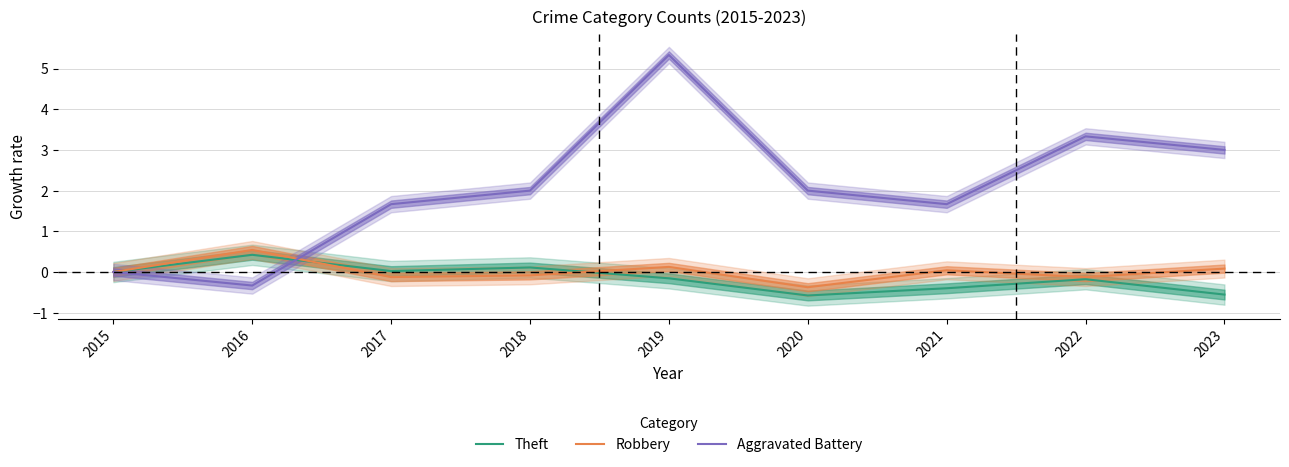

At which label does Theft first exceed 0?

2016